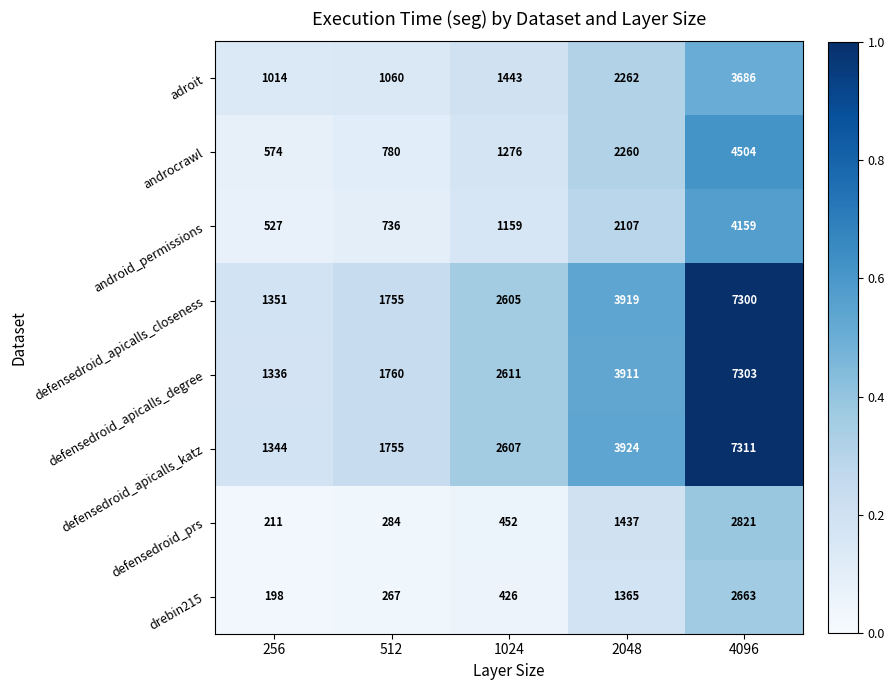

At how many categories does at least one series exceed 266?

5